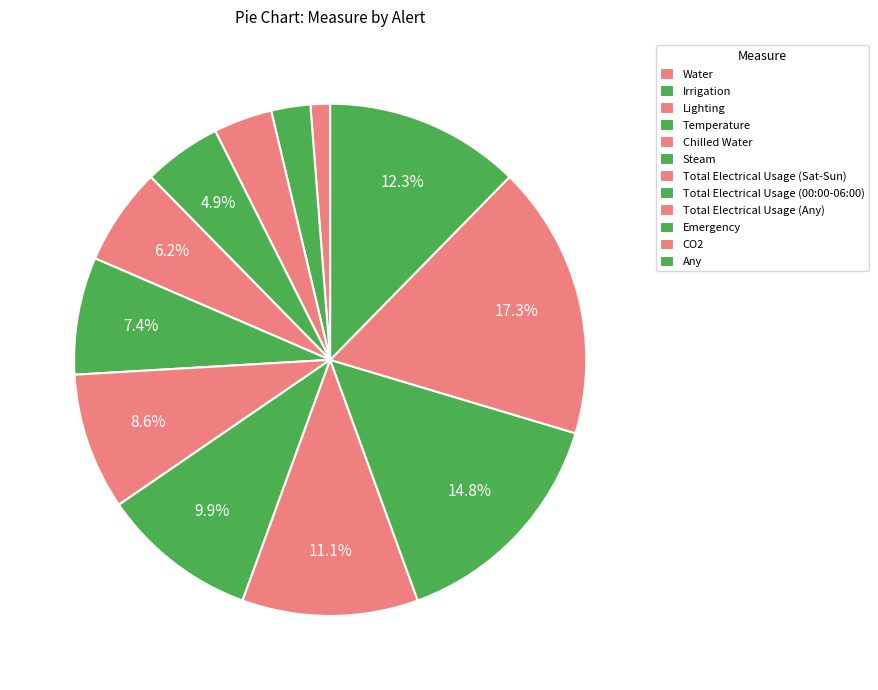

What percentage do CO2 and Chilled Water together represent?

23.5%